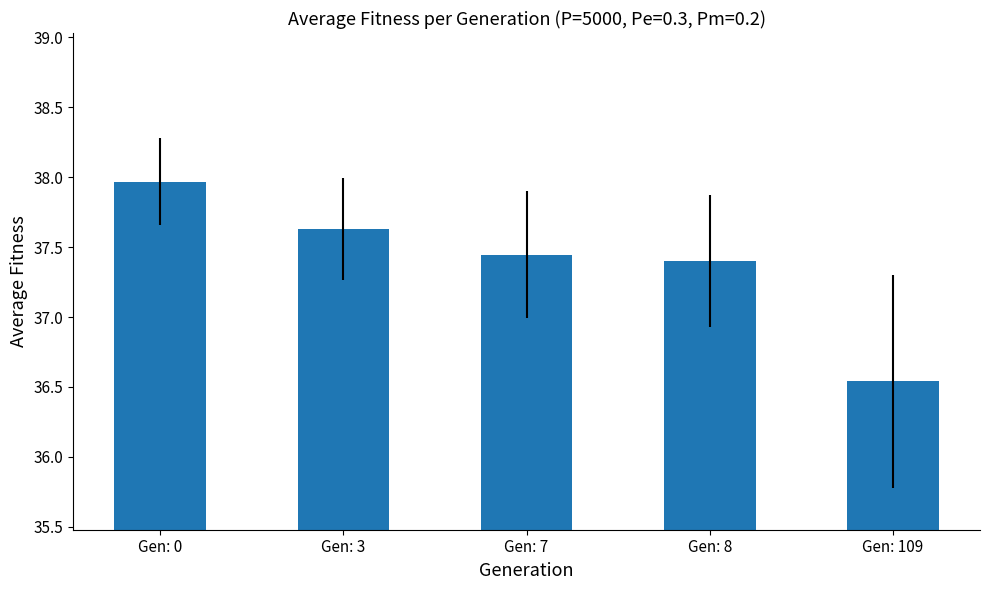

Count the number of values greater than 37.

4